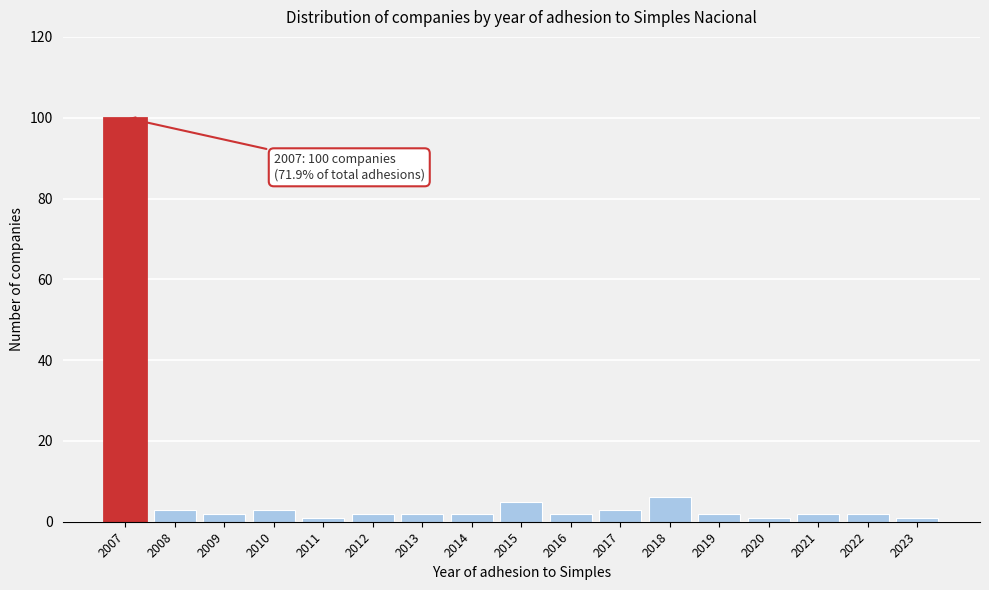

Reading left to right, list all the values displayed in this chart.

2007=100	2008=3	2009=2	2010=3	2011=1	2012=2	2013=2	2014=2	2015=5	2016=2	2017=3	2018=6	2019=2	2020=1	2021=2	2022=2	2023=1